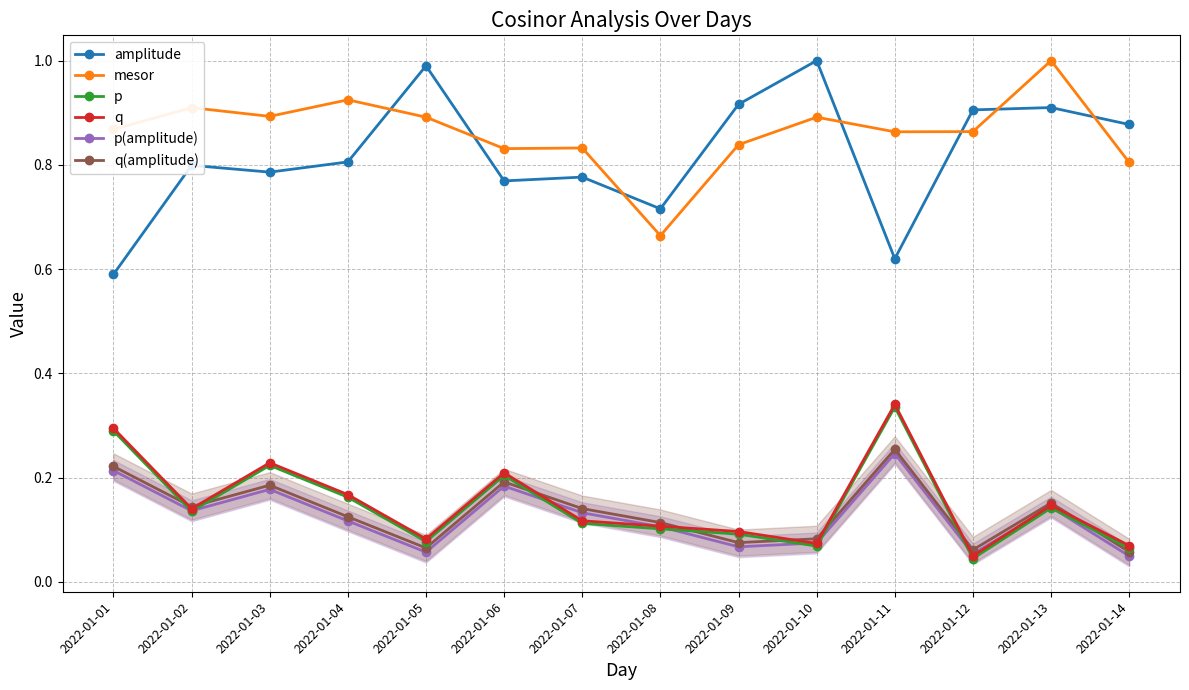

What is the difference between the maximum and minimum values in the mesor series?

0.3